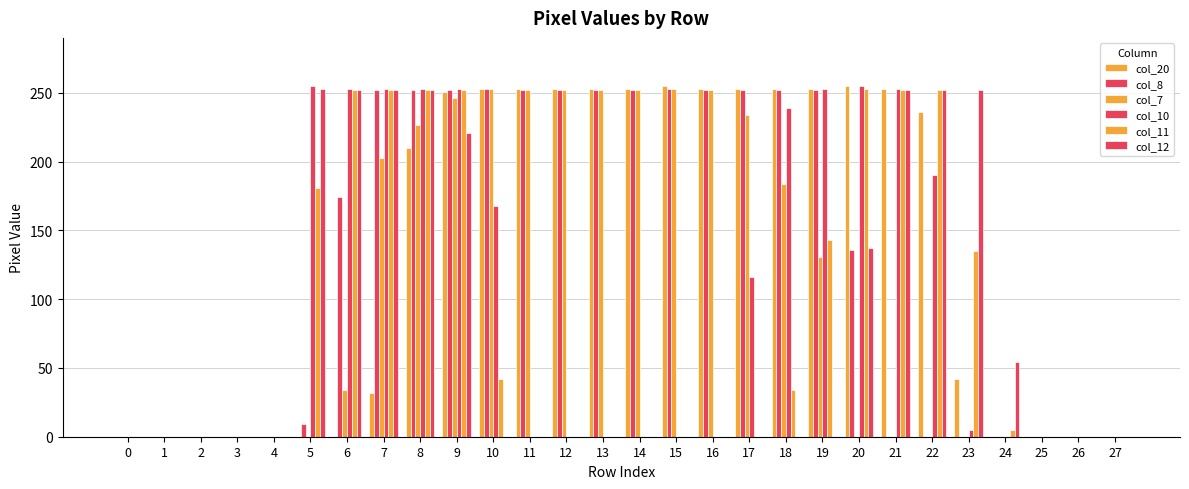

Which series has the largest total across all categories?

col_20